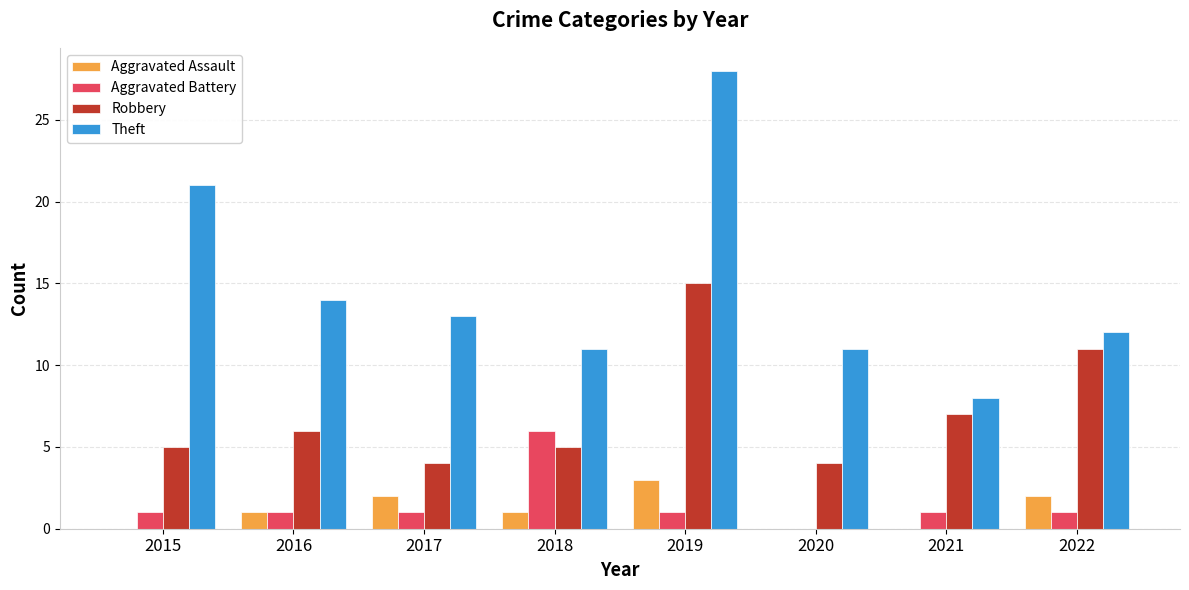

What is the total value across all series at 2022?

26